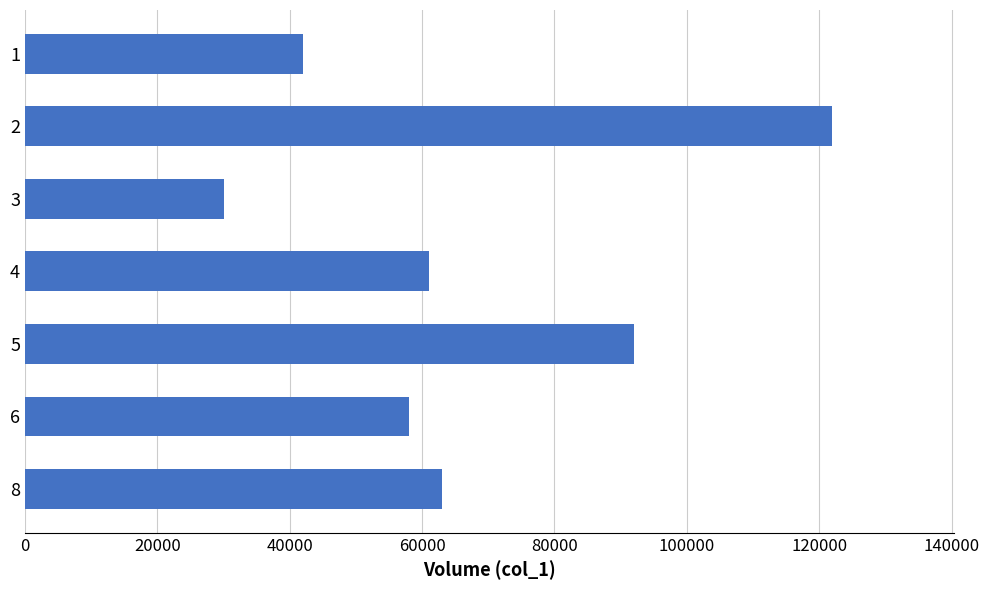

How many bars are there in total?

7